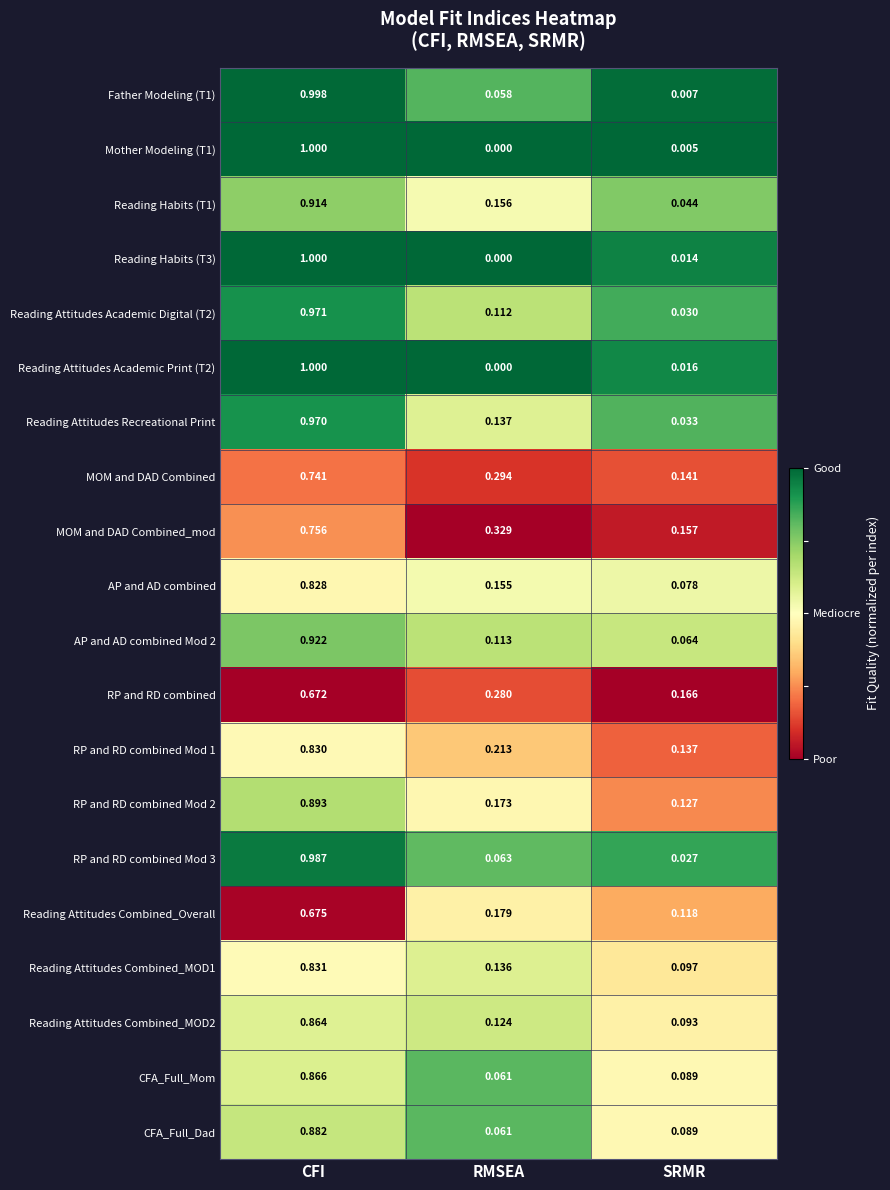

List the labels in order of Reading Attitudes Academic Digital (T2) value, largest first.

CFI, RMSEA, SRMR